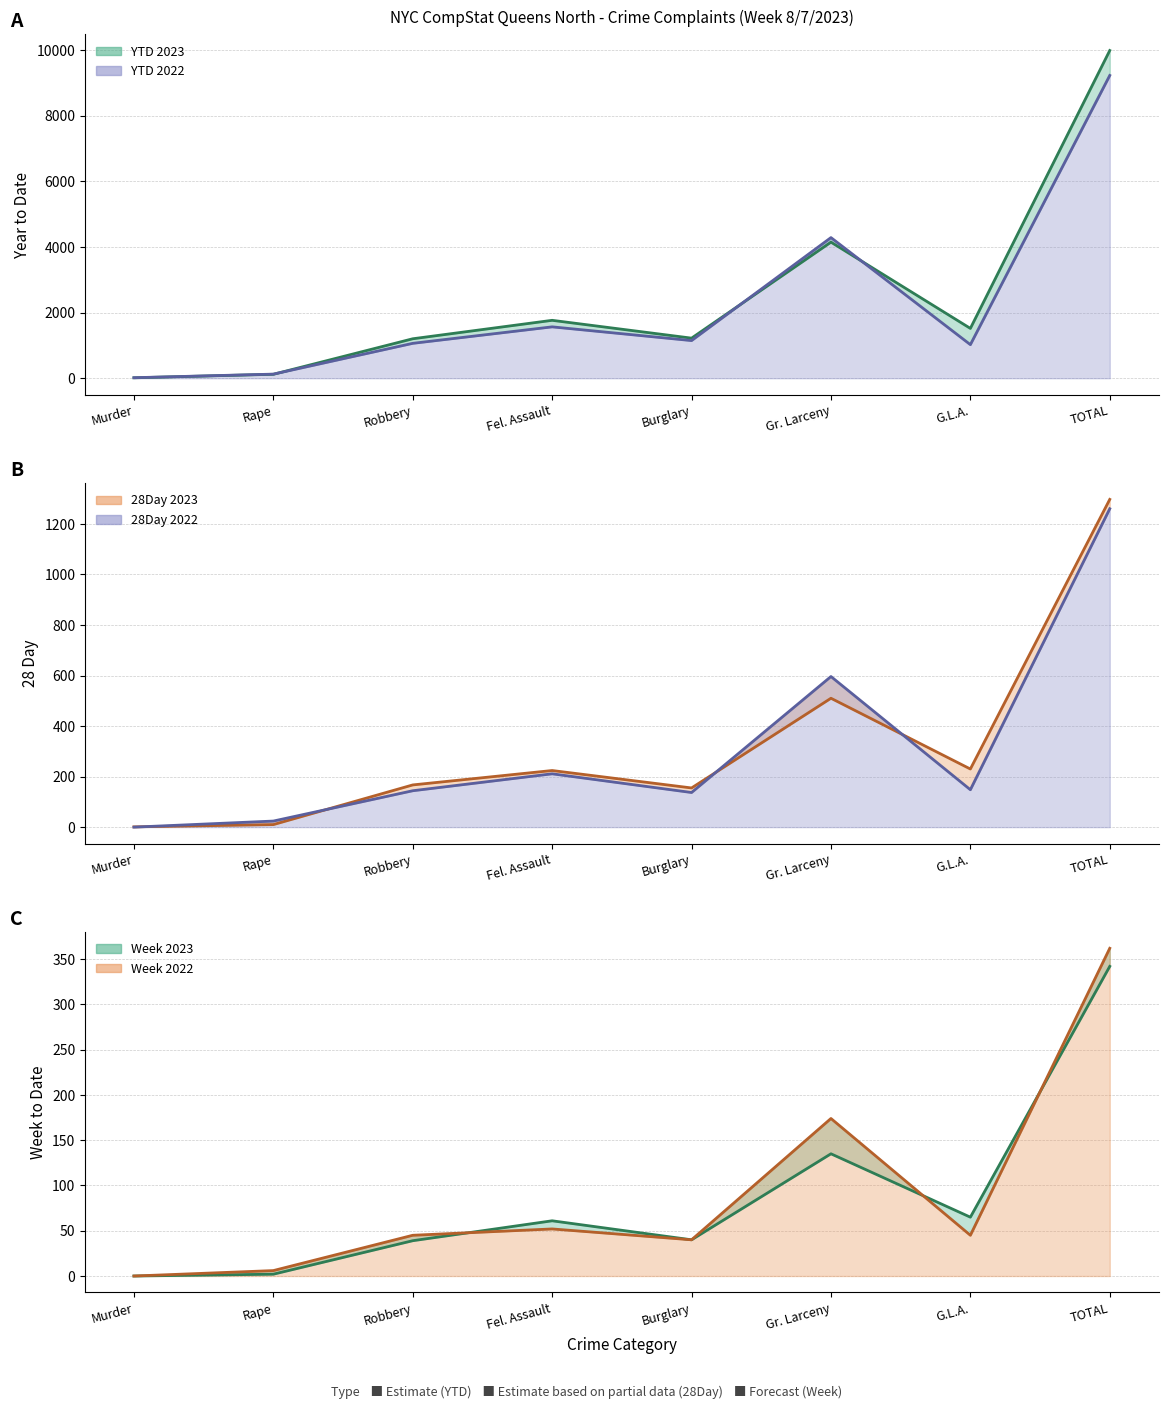

Which label corresponds to the smallest value in the chart?

Murder